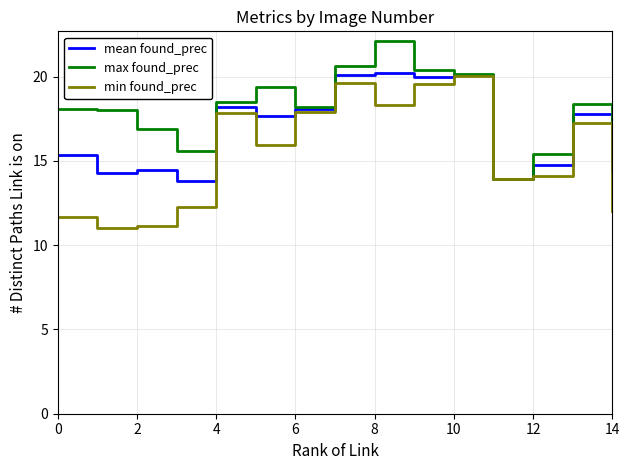

Which series has the largest total across all categories?

max found_prec